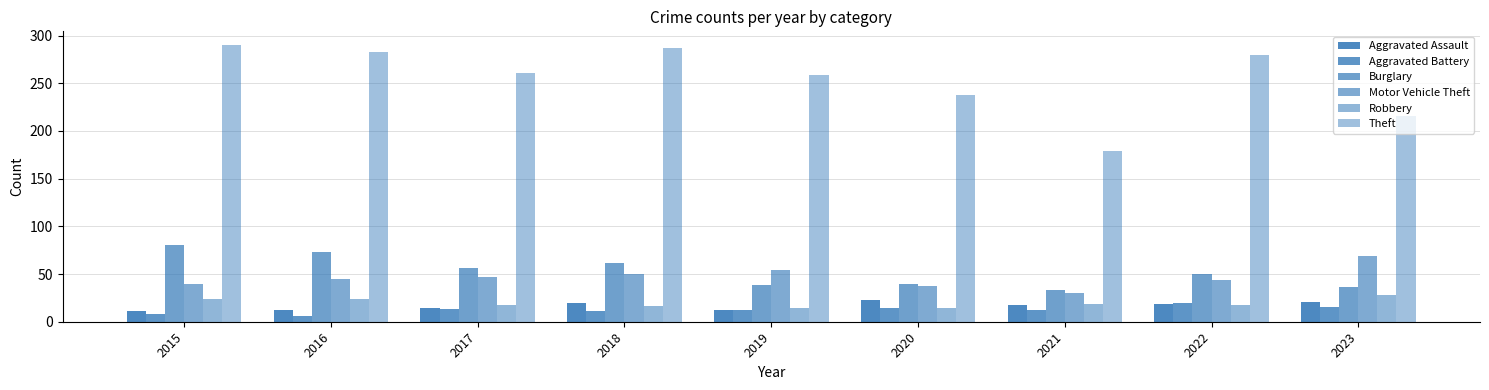

What is the minimum value for Burglary?

33